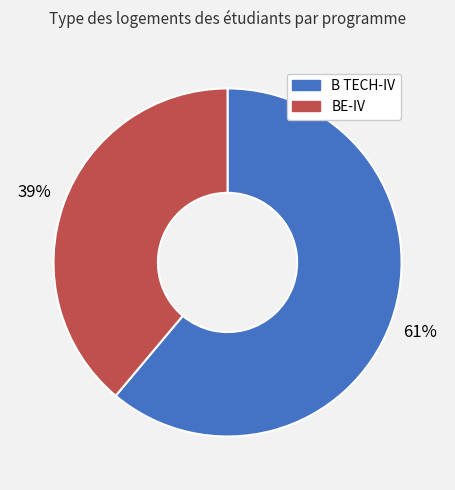

Count the number of slices in the pie.

2